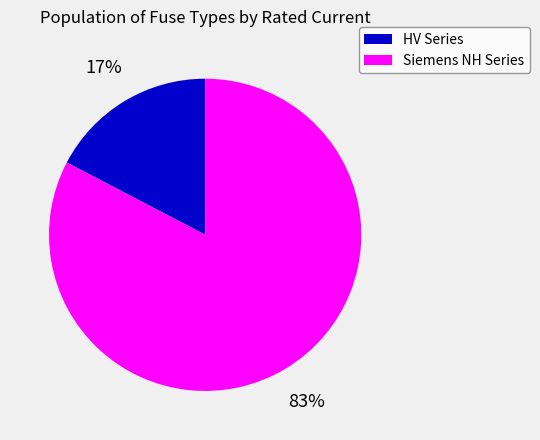

Combined, do HV Series and Siemens NH Series account for over 50%?

Yes